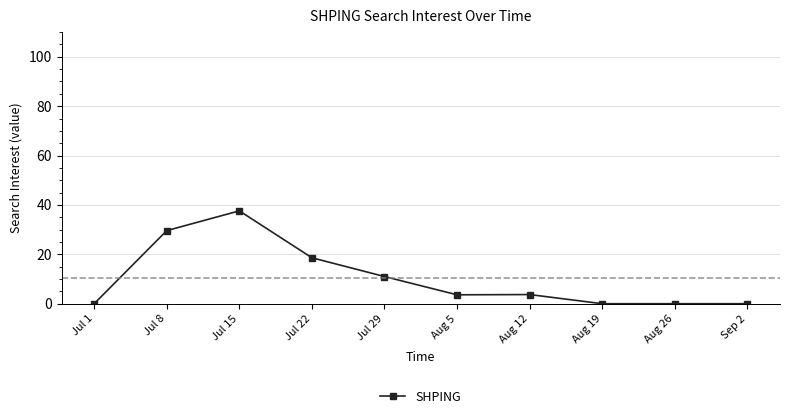

What is the change in value from Jul 22 to Aug 26?

-18.6